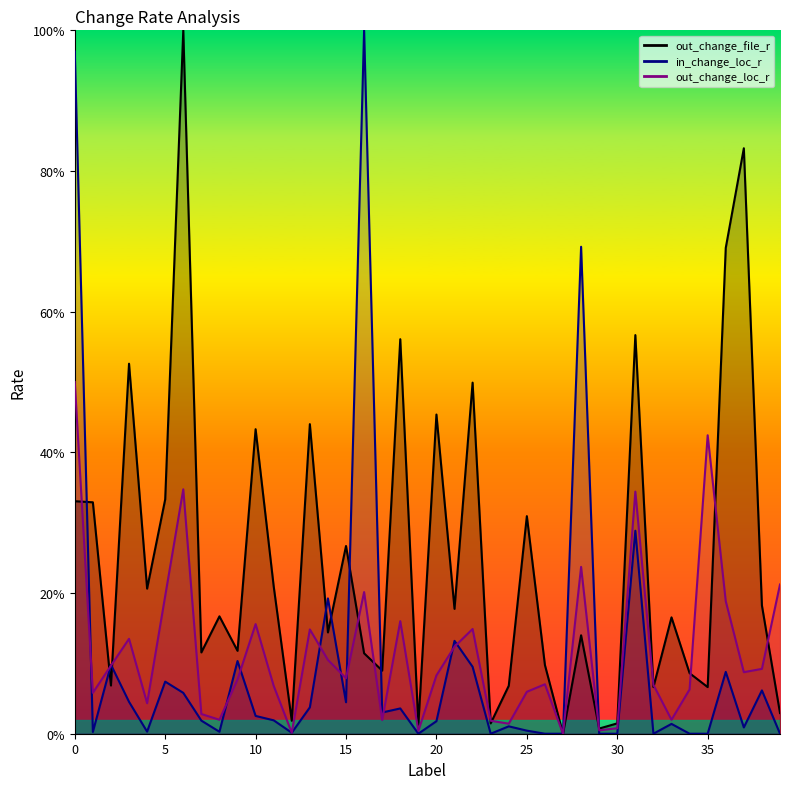

The value of out_change_file_r at 16 is 0.0. True or false?

False